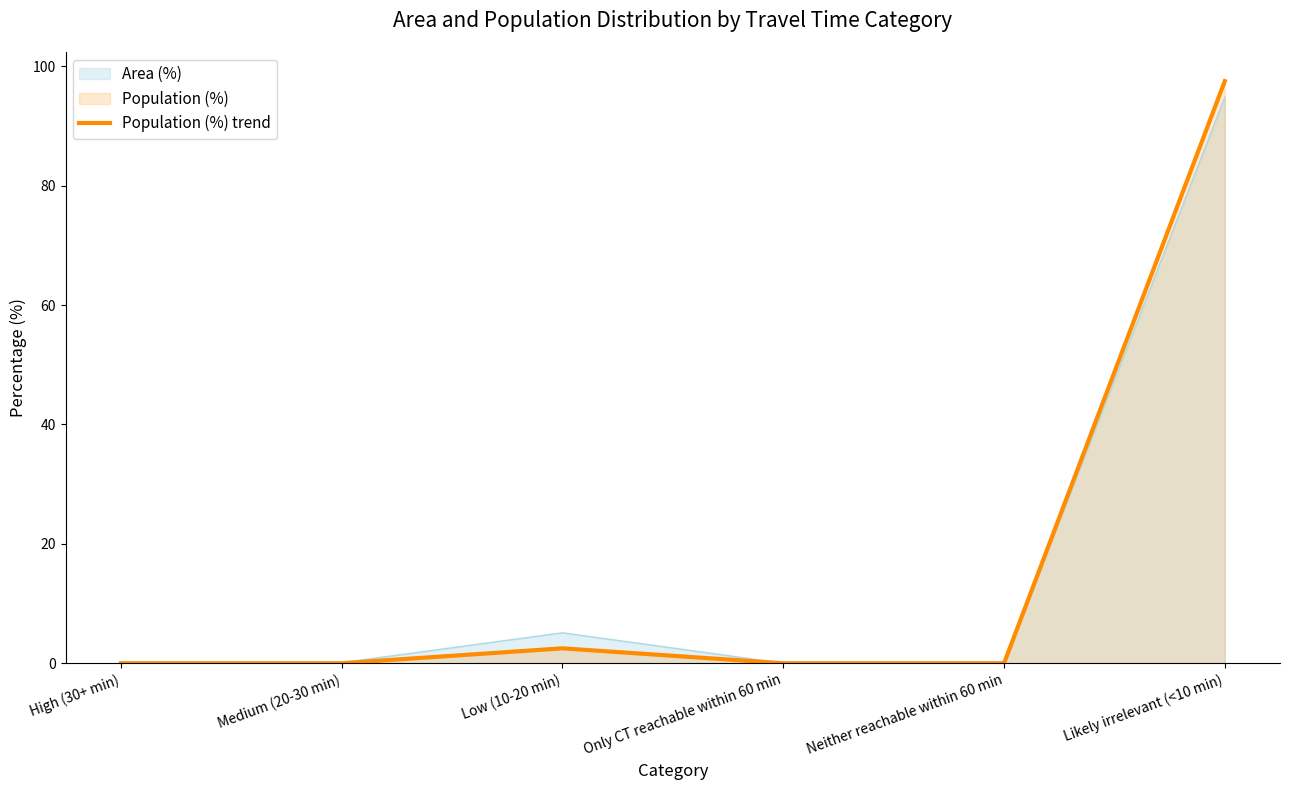

How many data points does each series have?

6